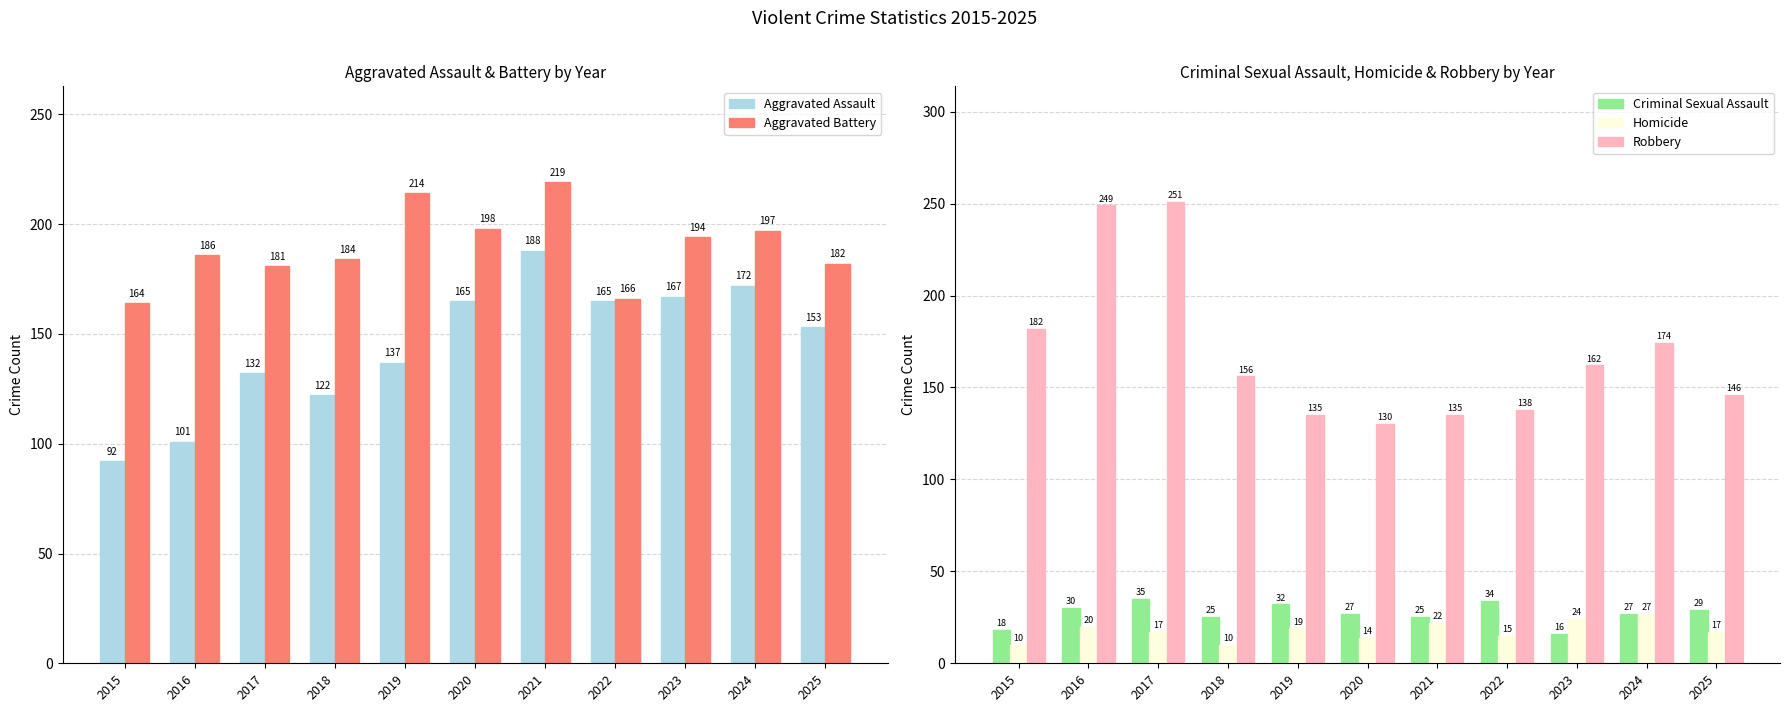

What is the value of the Aggravated Assault bar at the 10th from the left?

172